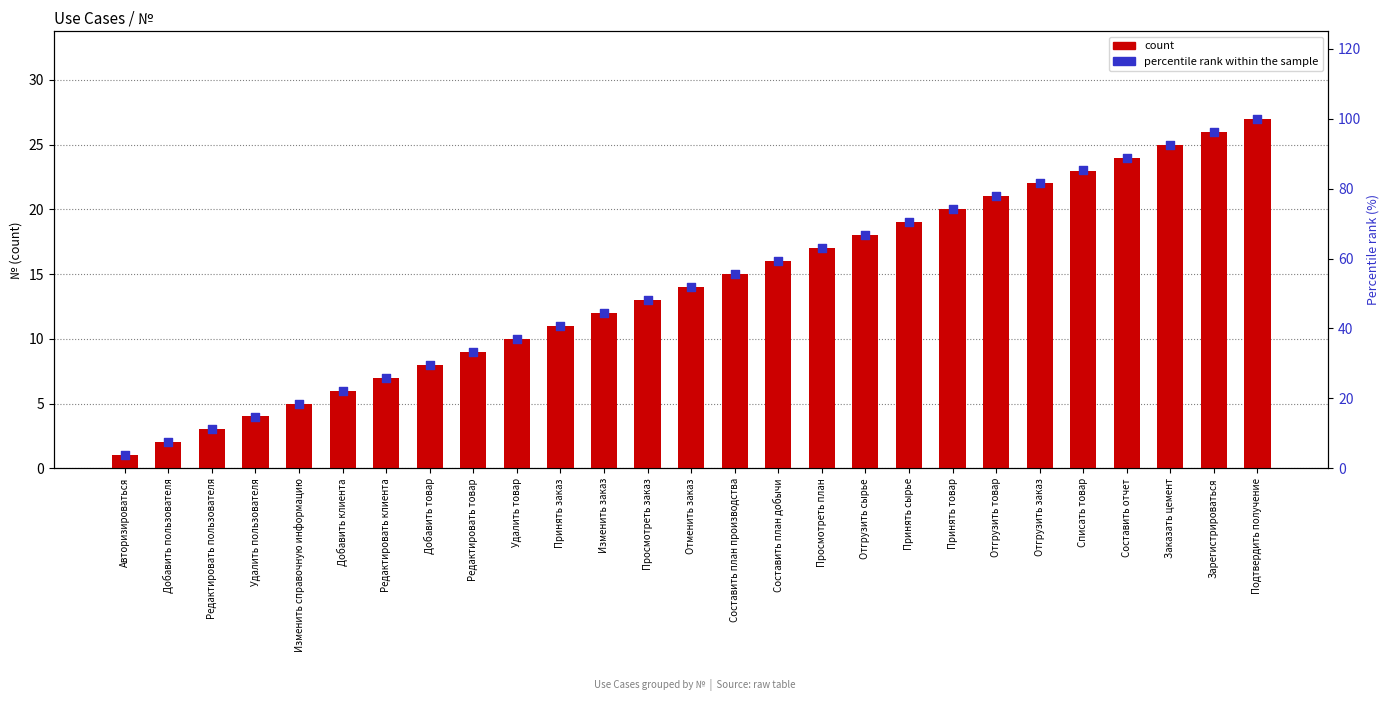

Which series reaches the minimum Y coordinate?

count